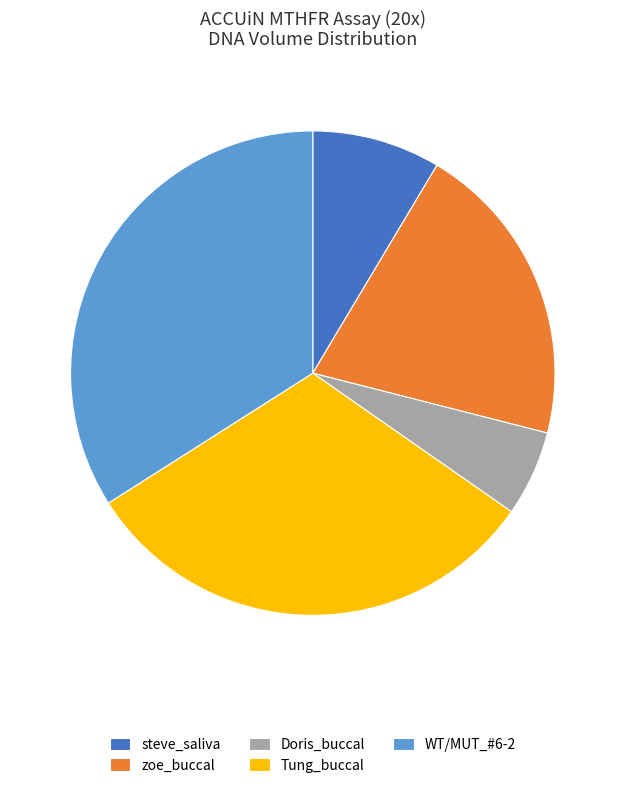

Approximately how many times larger is the value at Doris_buccal compared to WT/MUT_#6-2?

0.2